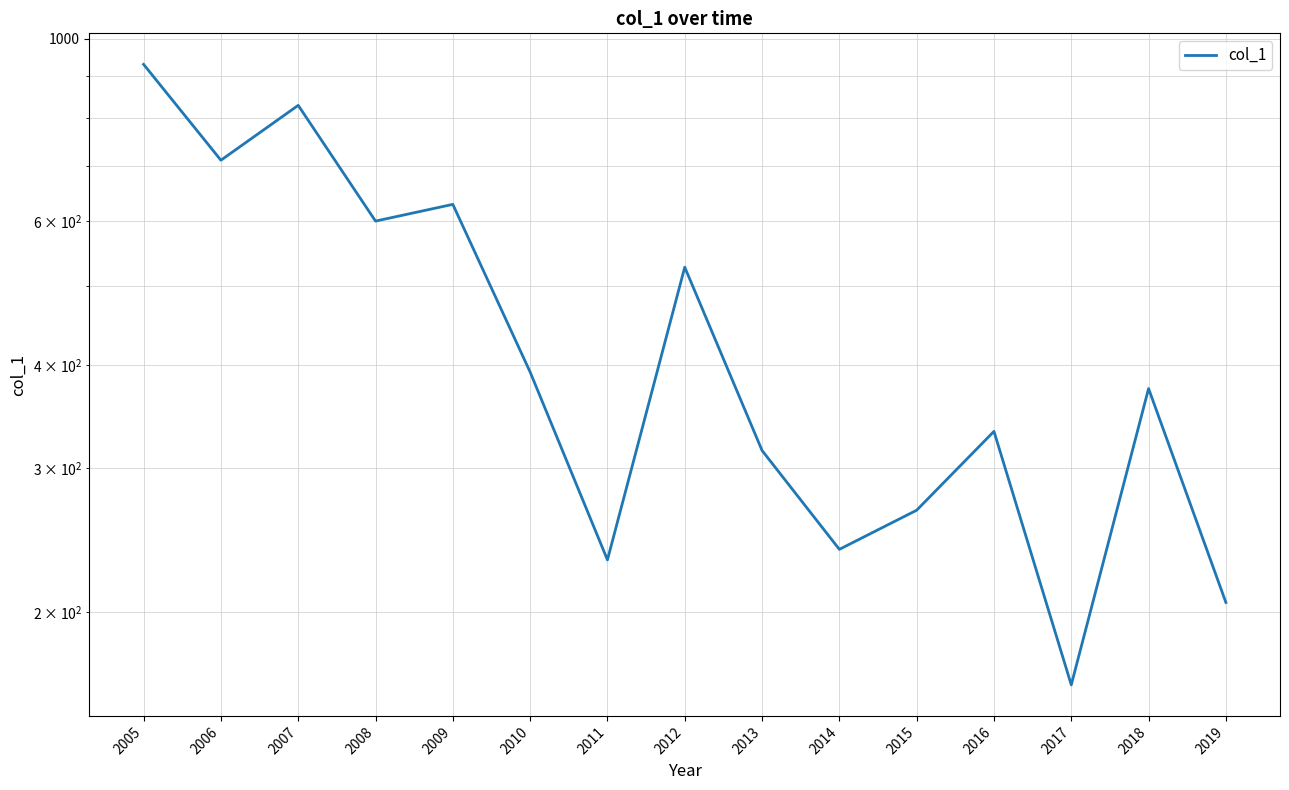

Is it true that the value at 2012 is 526.7?

True